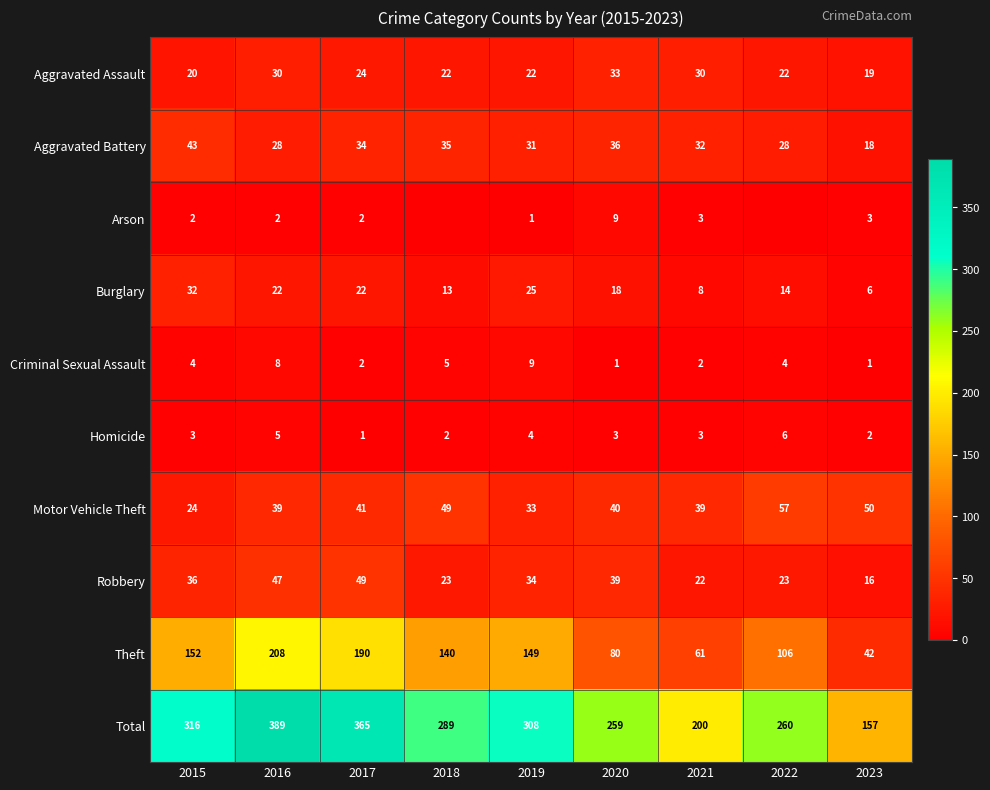

At which label does Total reach its minimum?

2023